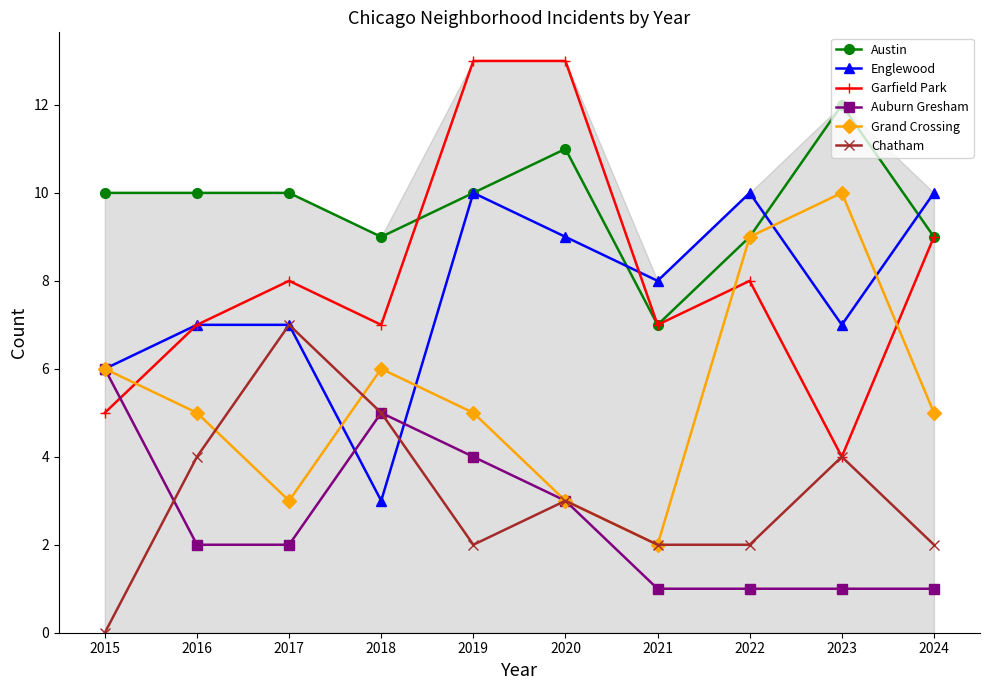

Where do Auburn Gresham and Garfield Park first cross each other?

2015 and 2016